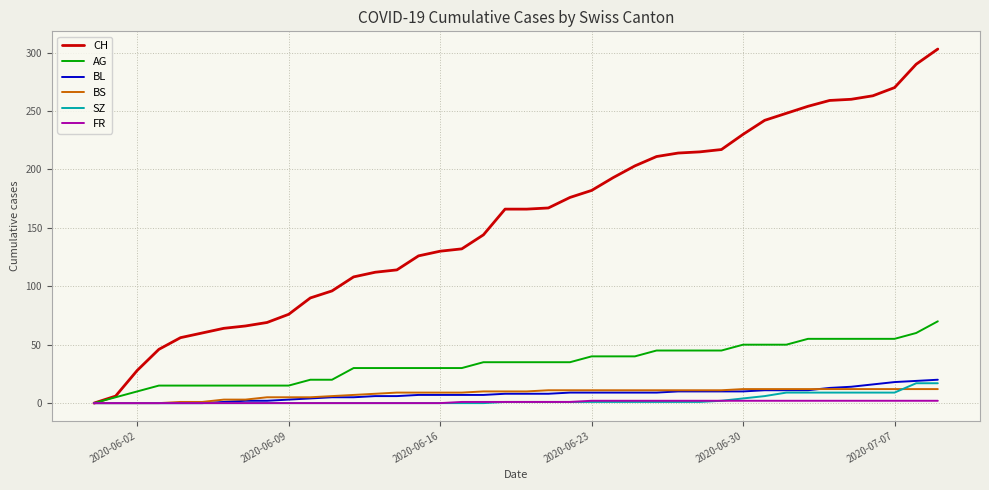

What is the maximum value shown in the chart?

303